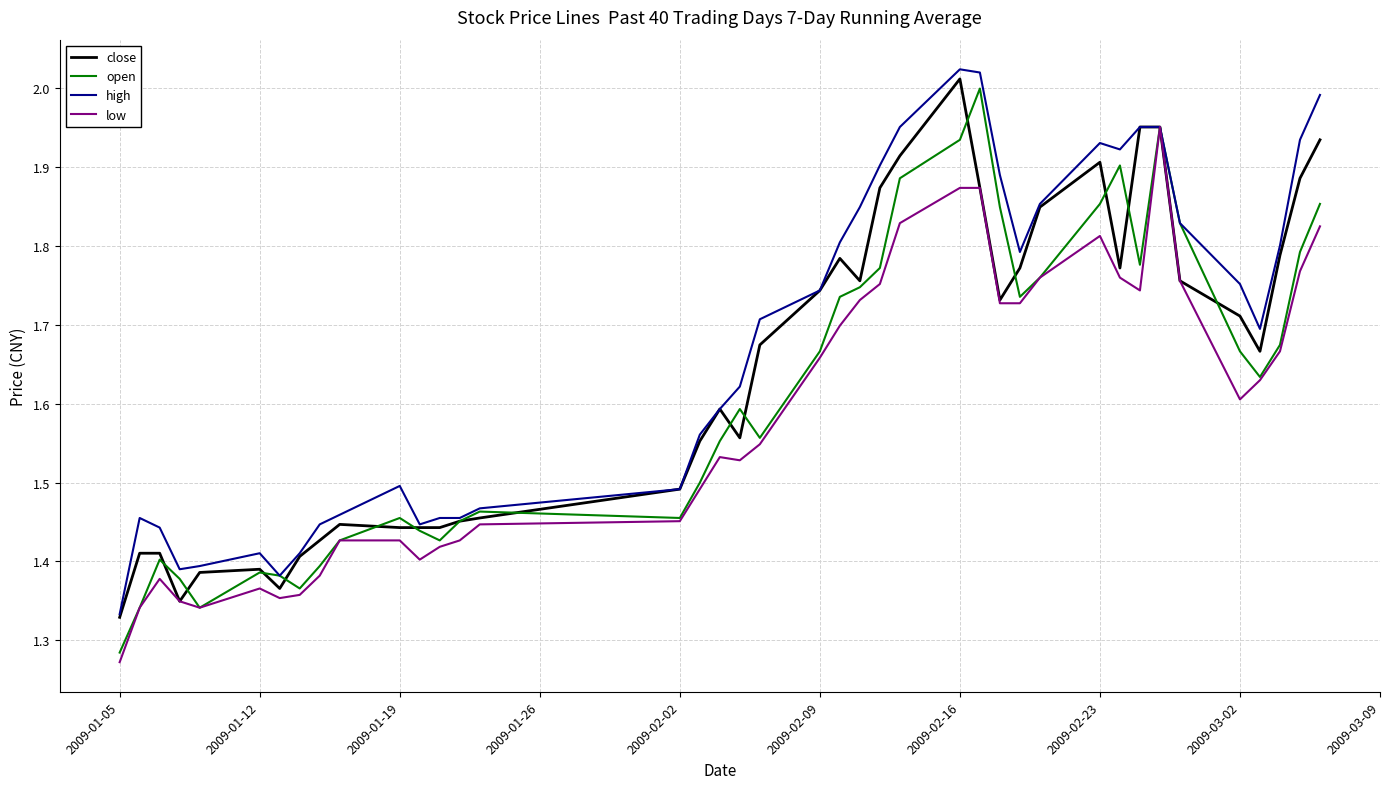

Which series has the largest total across all categories?

high